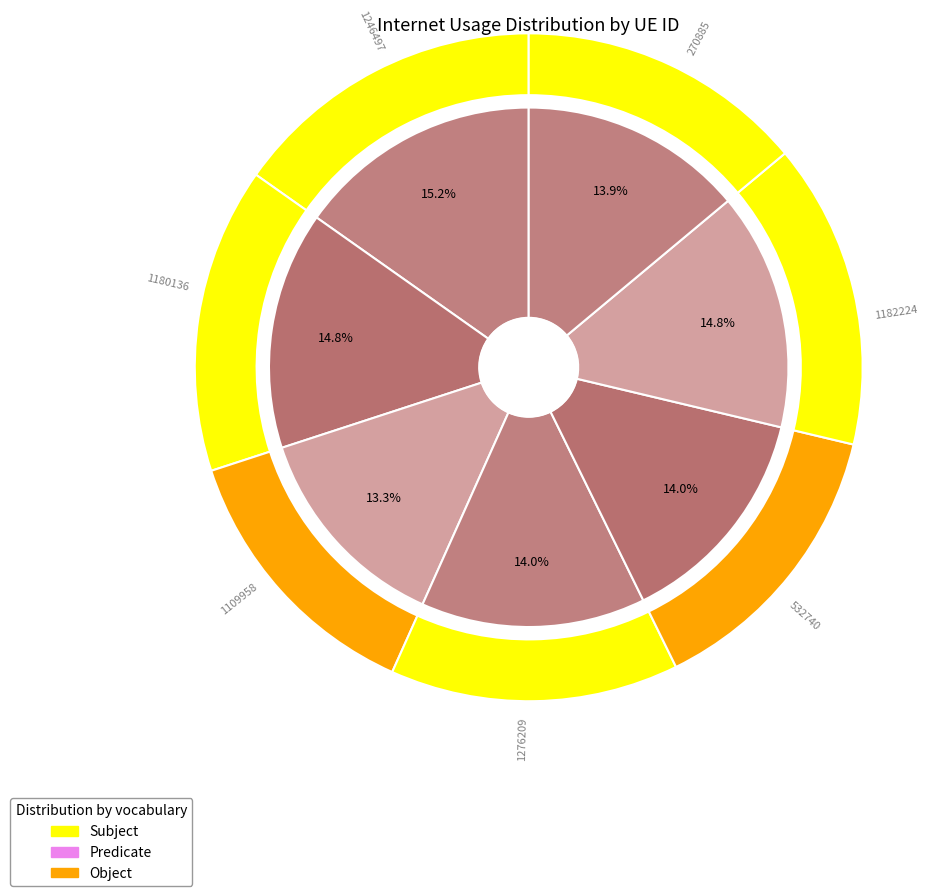

Combined, do 1180136 and 270885 account for over 50%?

No